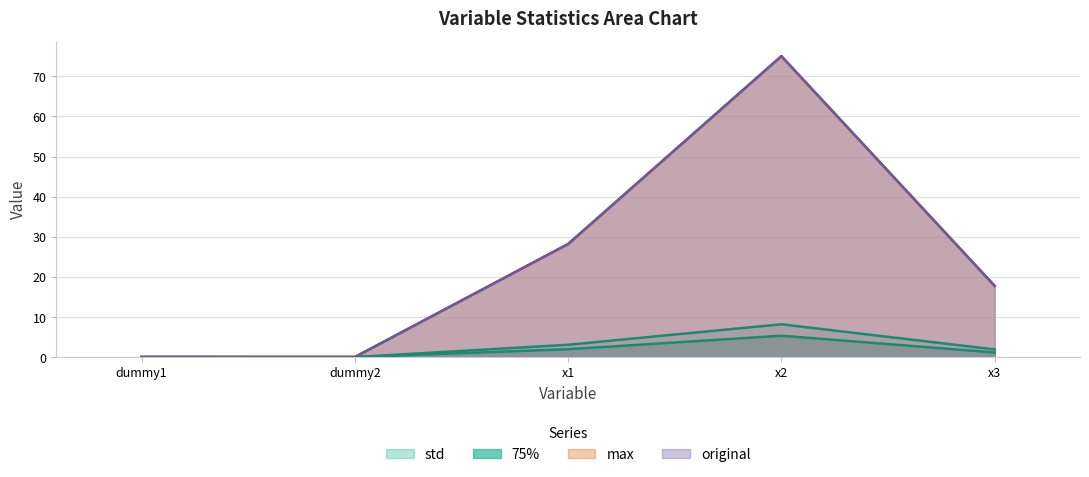

The value of original at x1 is 28.2. True or false?

True